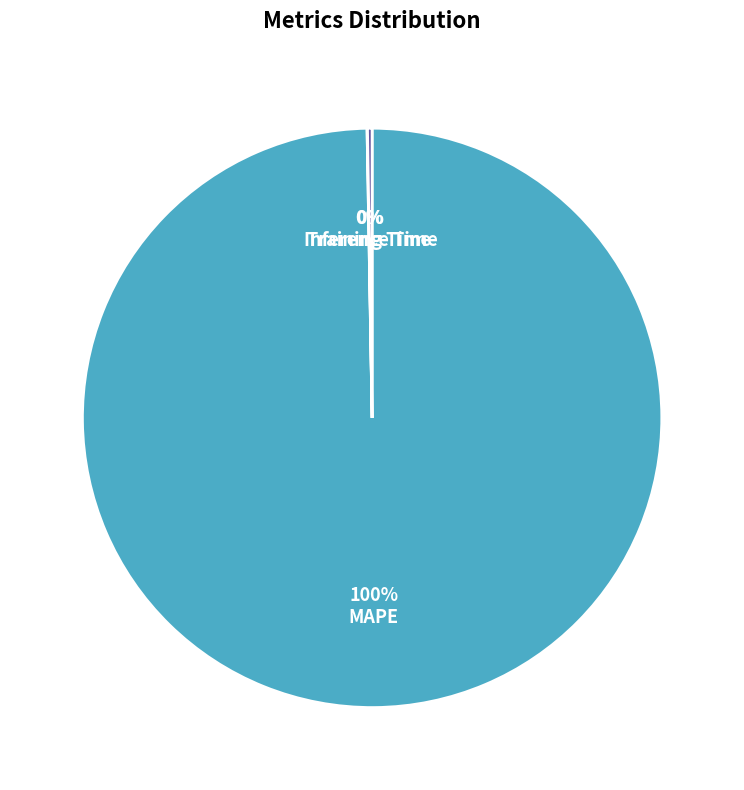

To the nearest percent, what percentage of the pie is MAPE?

100%